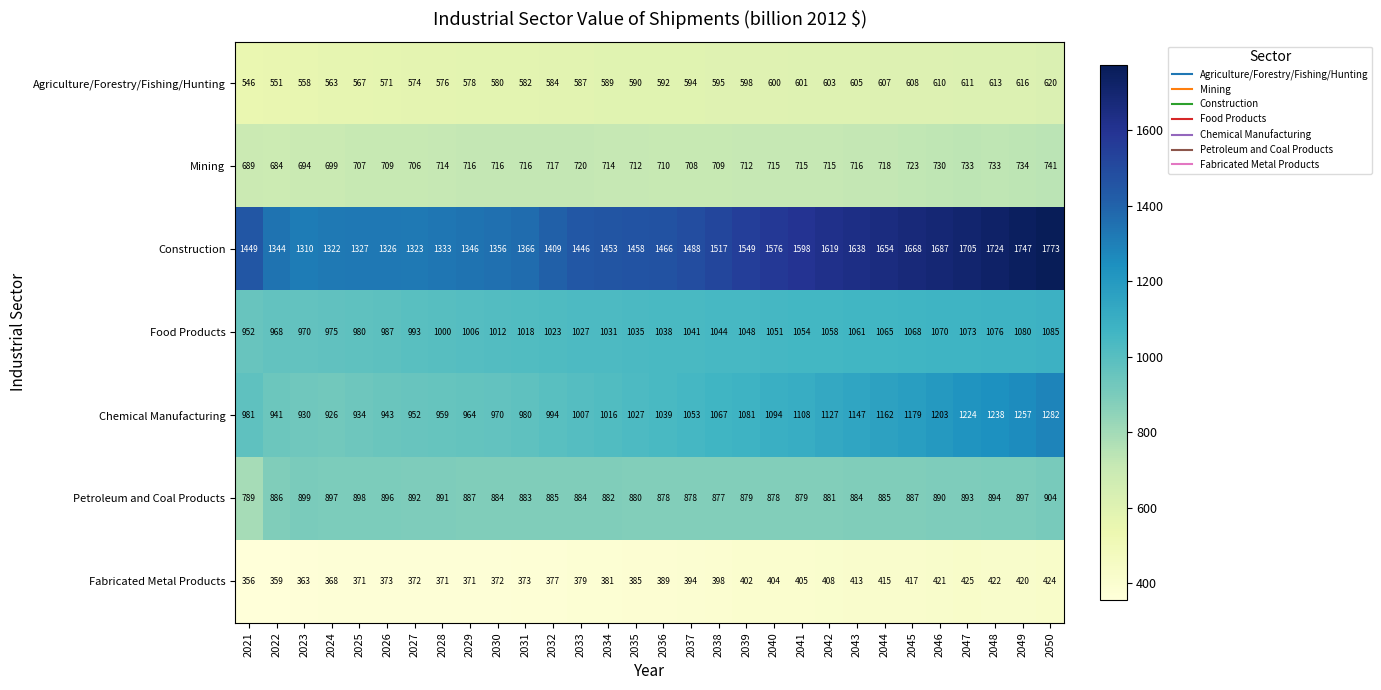

Count the number of data series in this chart.

7